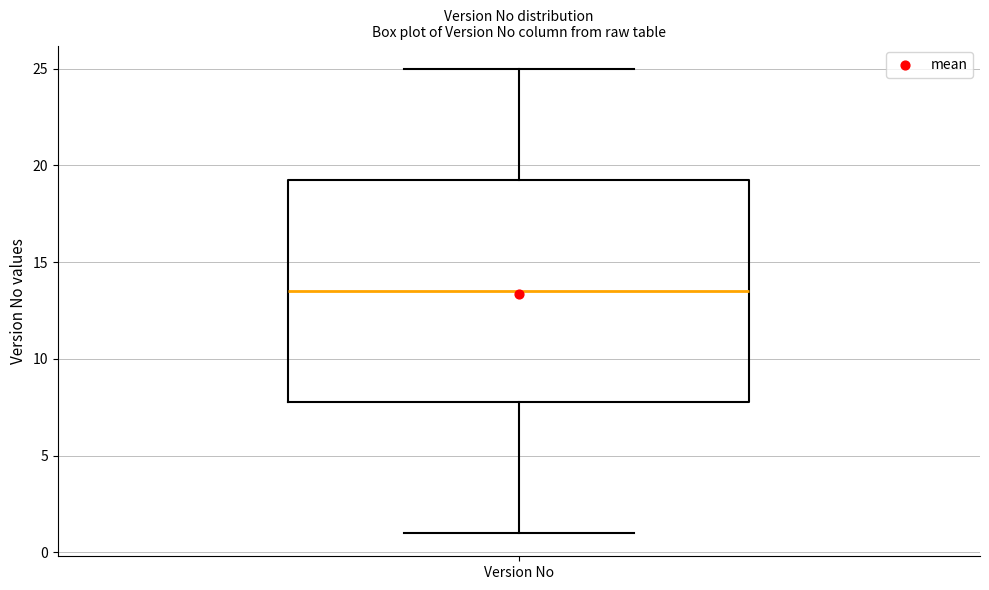

Transcribe this box plot: give where the median line is, the range the box spans, and where the two whiskers end, as read against the y-axis. The values are not printed on the chart, so give them approximately, as read against the axis.

median 13.5, box 8.0 to 19.5, whiskers 1.0 to 25.0